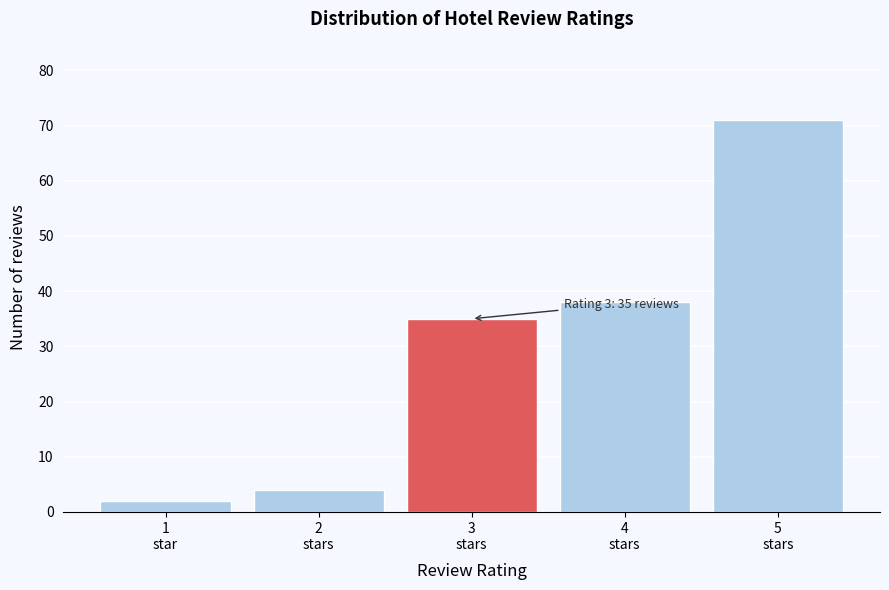

Reading right to left, list all the values displayed in this chart.

71	38	35	4	2